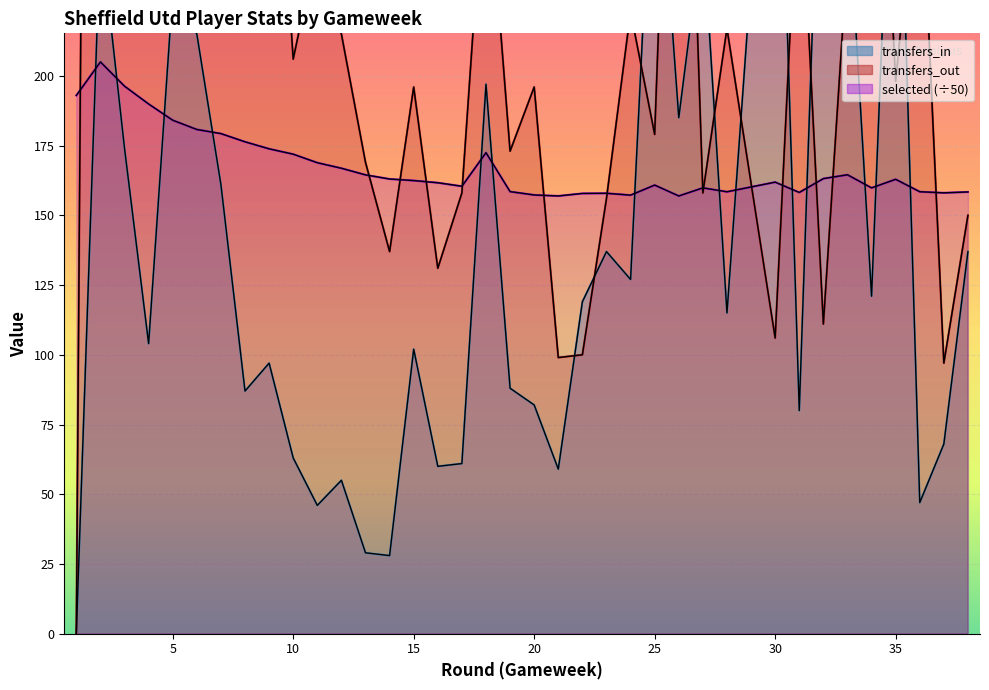

Which has a higher value, 18 or 24?

18